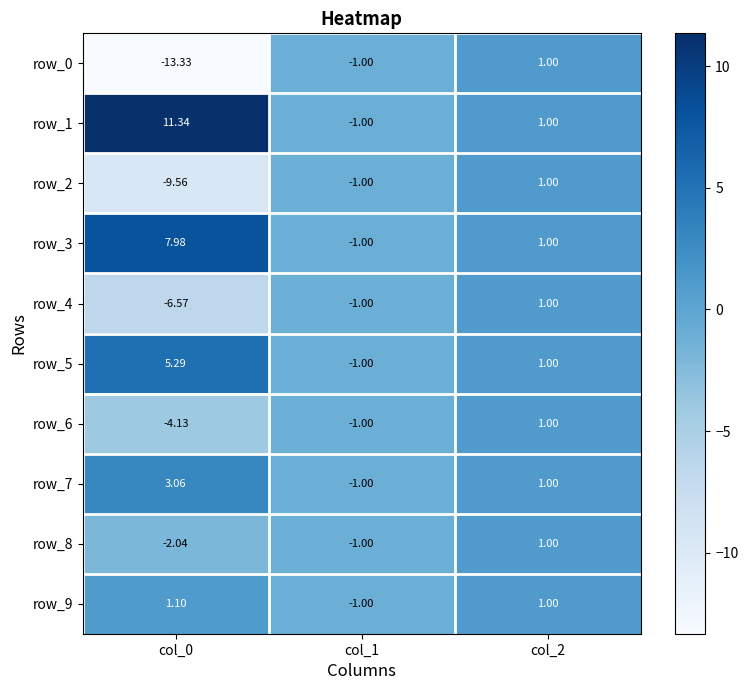

At col_1, list the series in order from largest to smallest.

row_0, row_1, row_2, row_3, row_4, row_5, row_6, row_7, row_8, row_9